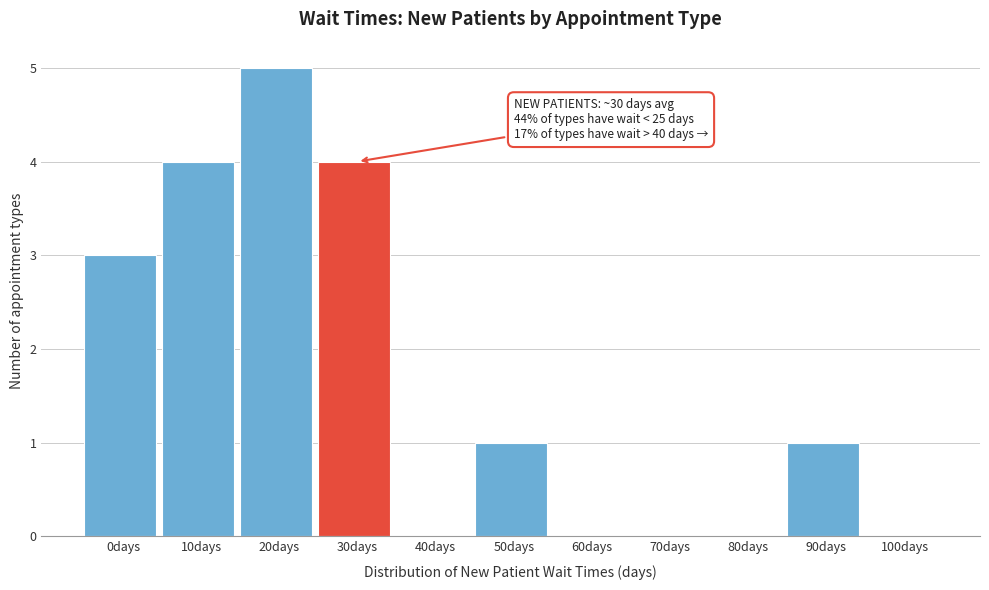

Reading left to right, what are all the values shown in this chart?

0days=3	10days=4	20days=5	30days=4	40days=0	50days=1	60days=0	70days=0	80days=0	90days=1	100days=0